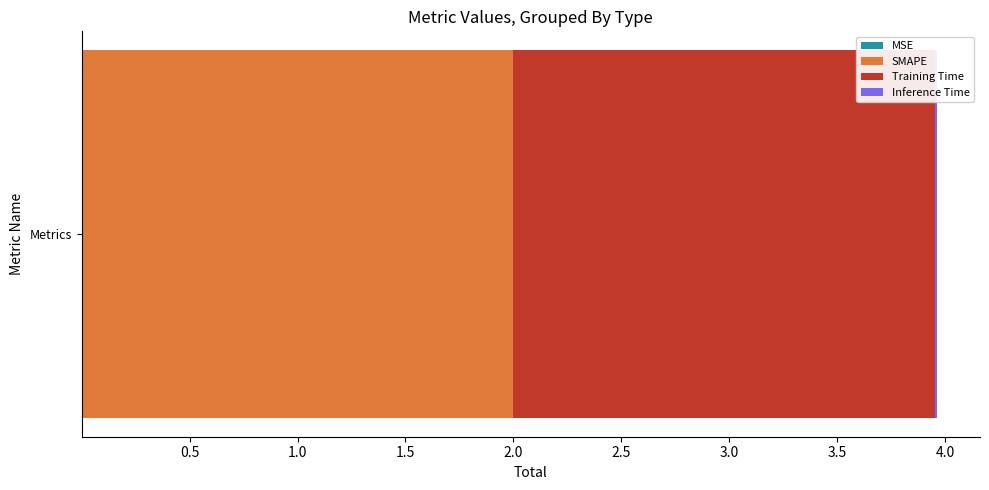

Reading left to right, list all the values displayed in this chart.

MSE=0.0	SMAPE=2.0	Training Time=2.0	Inference Time=0.0